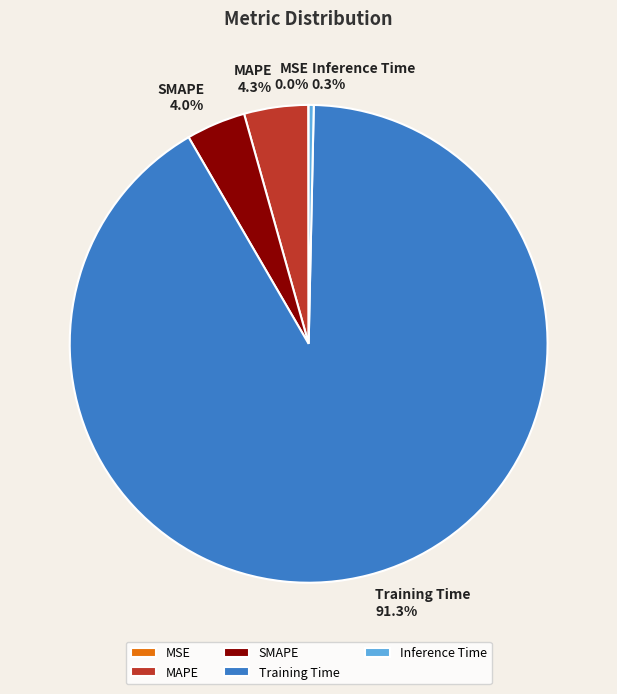

Which category has the biggest portion of the pie?

Training Time